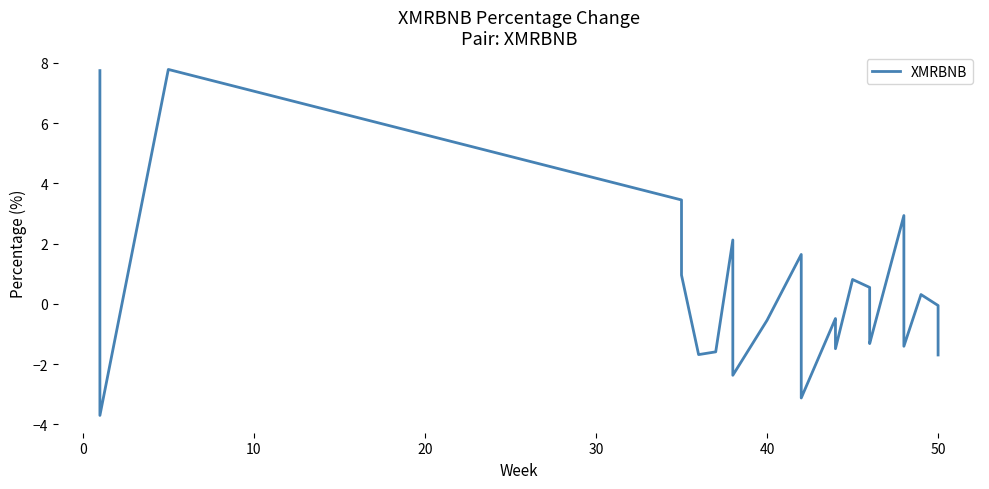

How many categories are shown in the chart?

33